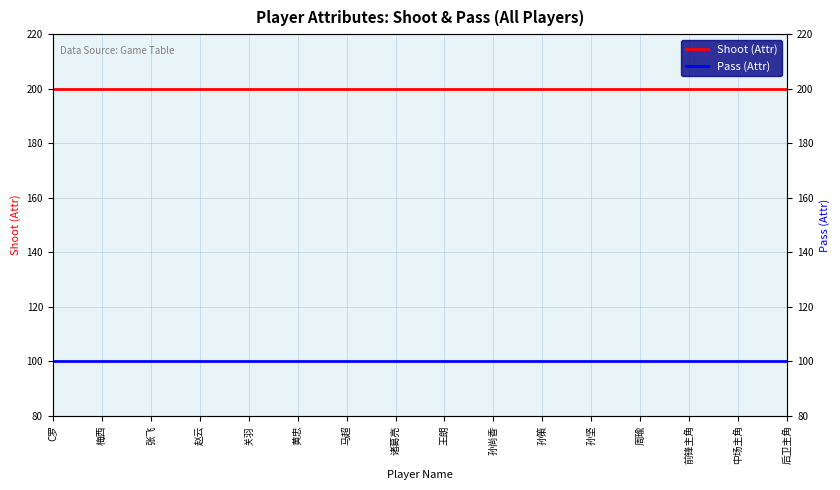

What is the sum of the Shoot (Attr) values at 马超 and 后卫主角?

400